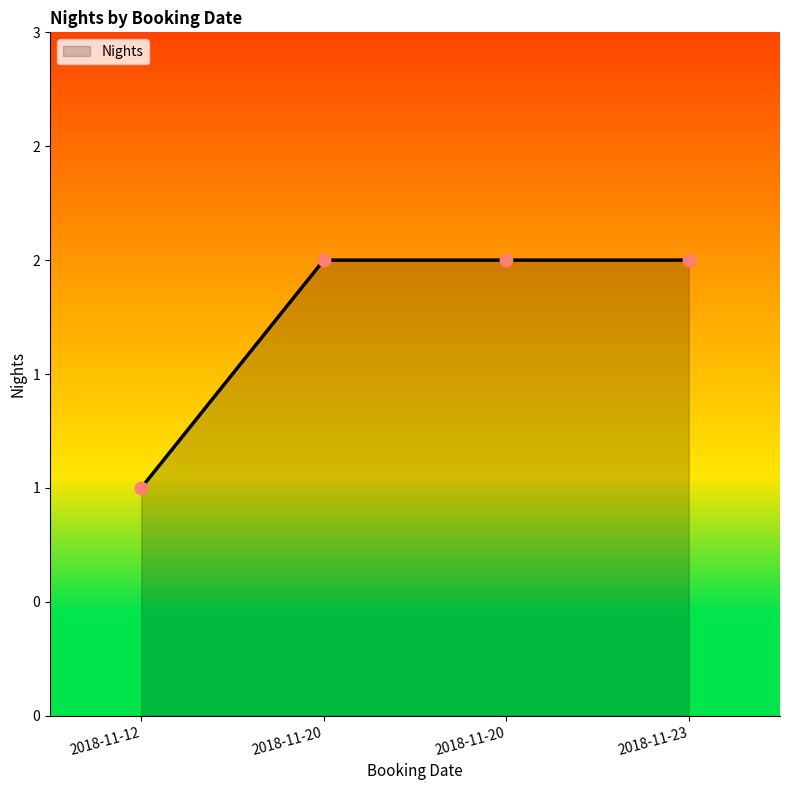

What is the change in value from 2018-11-12 to 2018-11-23?

+1